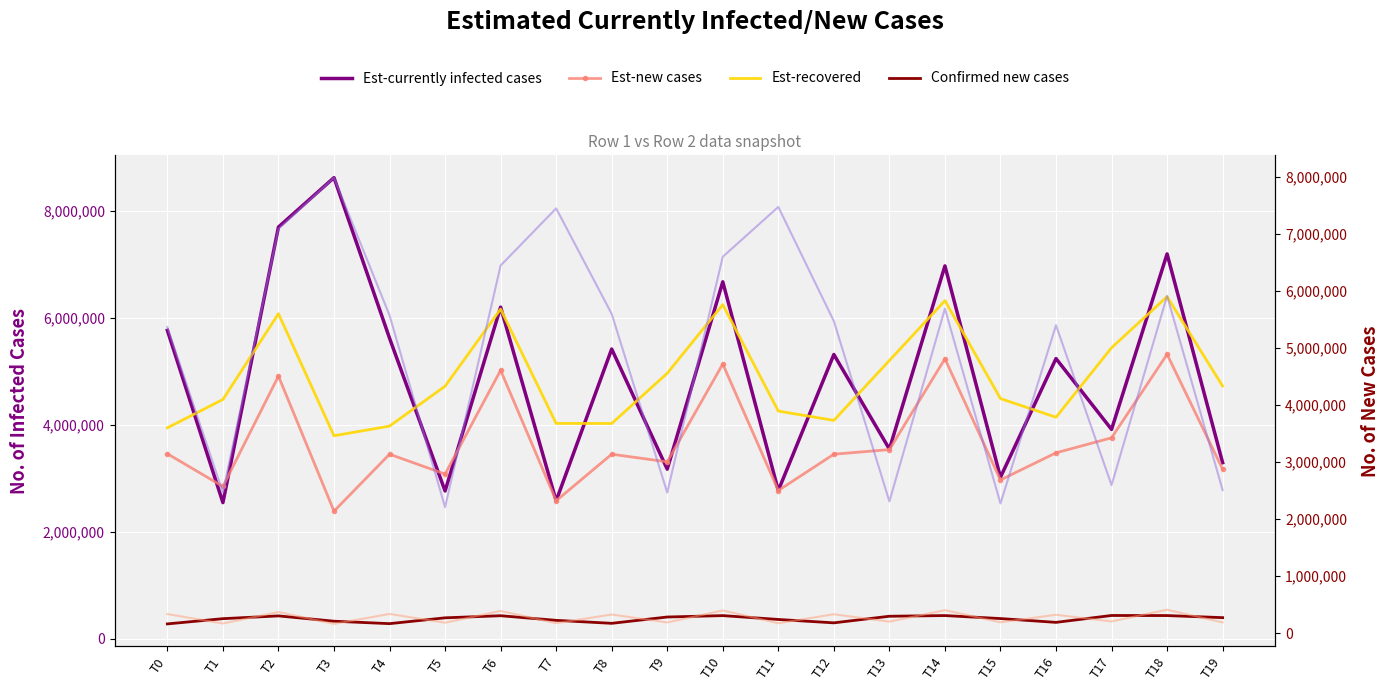

Reading right to left, transcribe all the data shown in this chart.

Est-currently infected cases: T19=3294556.4	T18=7198105.3	T17=3916689.3	T16=5241542.4	T15=3022556.4	T14=6974105.3	T13=3549366.9	T12=5317324.5	T11=2773939.8	T10=6676566.3	T9=3173670.1	T8=5419443.3	T7=2581246.8	T6=6203151.5	T5=2765777.8	T4=5622814.8	T3=8624000.0	T2=7700000.0	T1=2548000.0	T0=5768000.0
Est-new cases: T19=3174368.8	T18=5321072.1	T17=3760109.0	T16=3478961.7	T15=2972157.5	T14=5237398.5	T13=3539440.9	T12=3453333.3	T11=2774466.9	T10=5139507.5	T9=3310623.7	T8=3453333.3	T7=2582878.5	T6=5022425.7	T5=3081806.5	T4=3453333.3	T3=2388568.4	T2=4913903.2	T1=2850314.6	T0=3461745.0
Est-recovered: T19=4727027.3	T18=6398928.7	T17=5443869.9	T16=4144510.6	T15=4493381.6	T14=6324162.1	T13=5205173.6	T12=4085628.1	T11=4259736.0	T10=6249395.5	T9=4966103.3	T8=4027921.5	T7=4028776.6	T6=6166180.9	T5=4724286.2	T4=3978853.5	T3=3798652.6	T2=6080339.0	T1=4477204.4	T0=3946342.7
Confirmed new cases: T19=397758.7	T18=436605.2	T17=438197.2	T16=309429.1	T15=380605.4	T14=436580.3	T13=423889.2	T12=300455.7	T11=363712.6	T10=435735.6	T9=409573.0	T8=291508.1	T7=347240.0	T6=433570.0	T5=394346.5	T4=285423.2	T3=331089.8	T2=430390.0	T1=378635.6	T0=280861.9